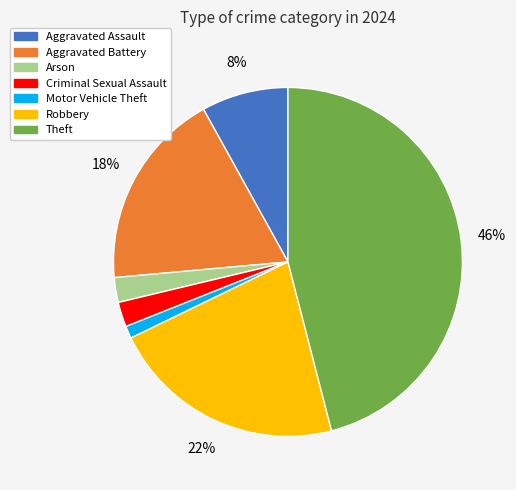

Is there any slice that represents more than half of the pie?

No